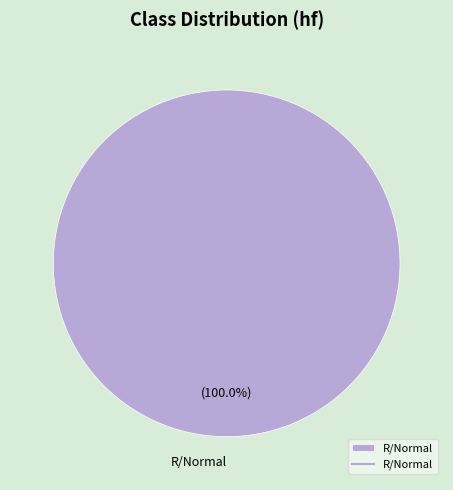

How many slices are in this pie chart?

1